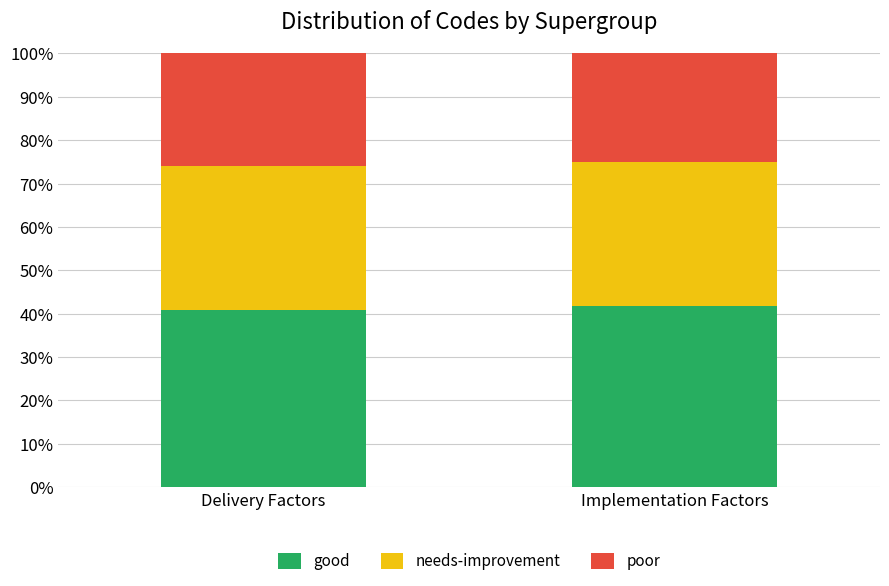

Count the good values in the range 40 to 41.

1